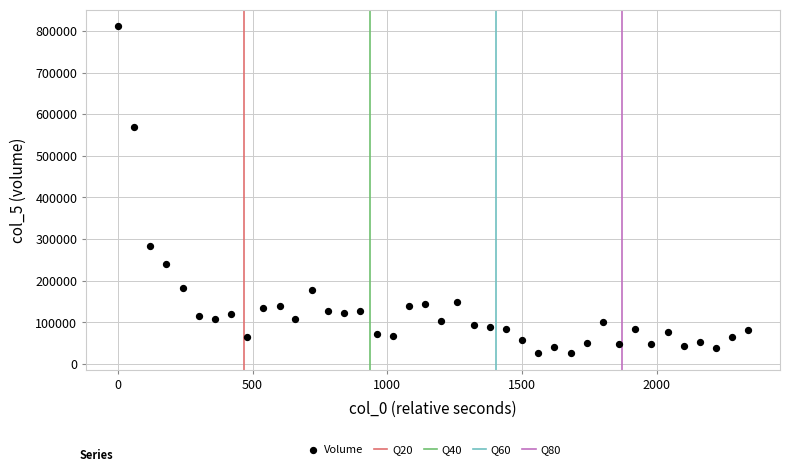

What Y value in the scatter plot is closest to 418400?

283000